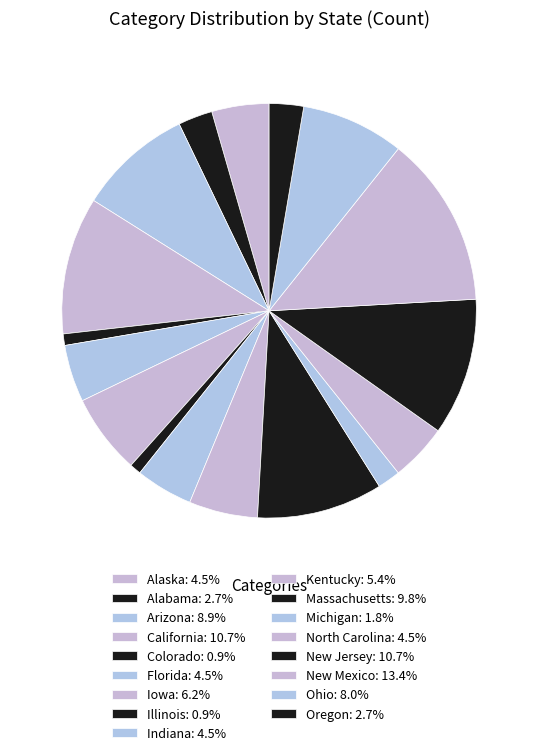

What is the ratio of the value at California to the value at New Mexico?

0.8